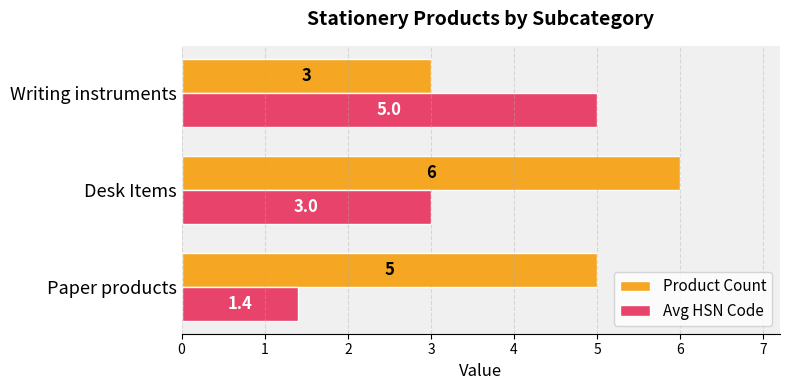

The Product Count series shows 1.8 at Writing instruments. True or false?

False